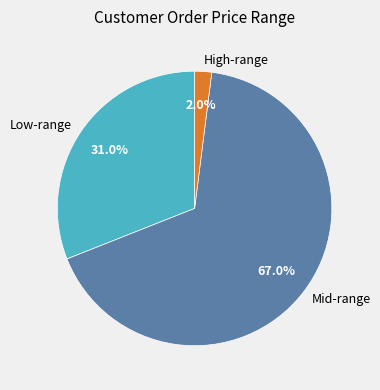

How many segments does this pie chart have?

3